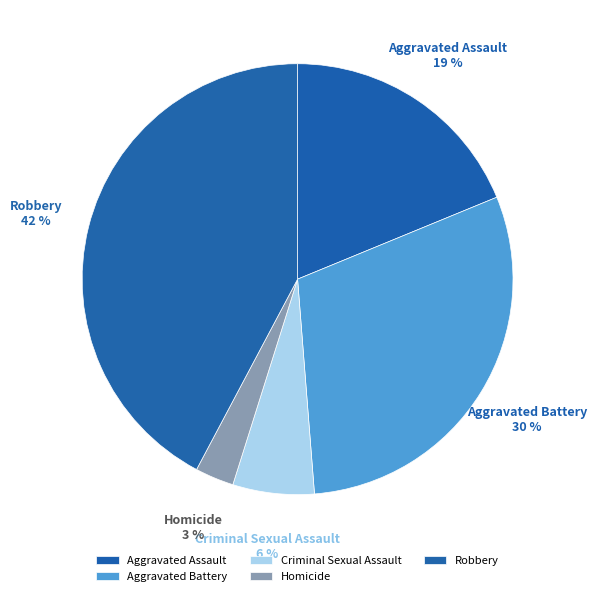

Do Aggravated Battery and Criminal Sexual Assault together represent more than half of the pie?

No